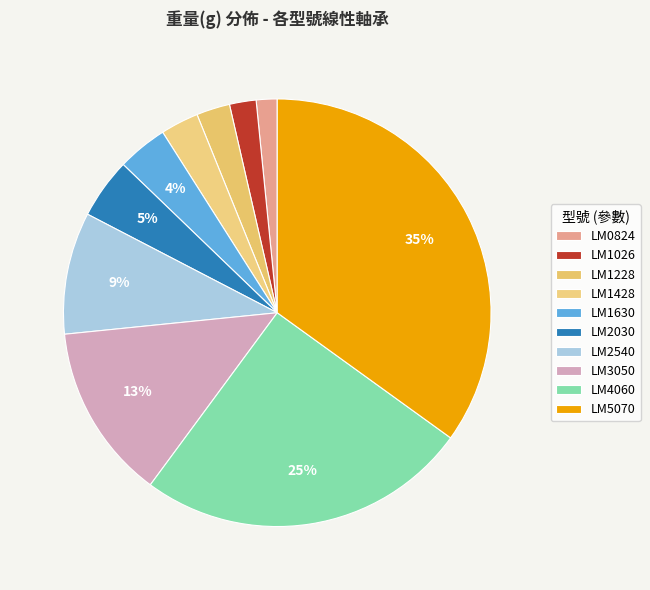

What is the largest slice in the pie chart?

LM5070